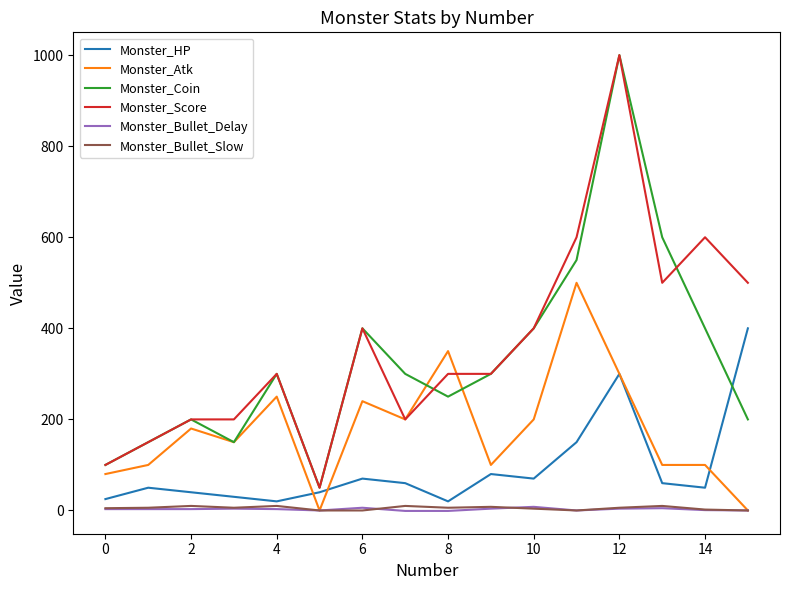

What is the difference between the maximum and minimum values in the Monster_Bullet_Slow series?

10.0